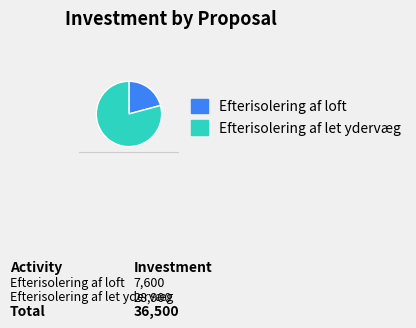

What is the change in value from Efterisolering af loft to Efterisolering af let ydervæg?

+21300